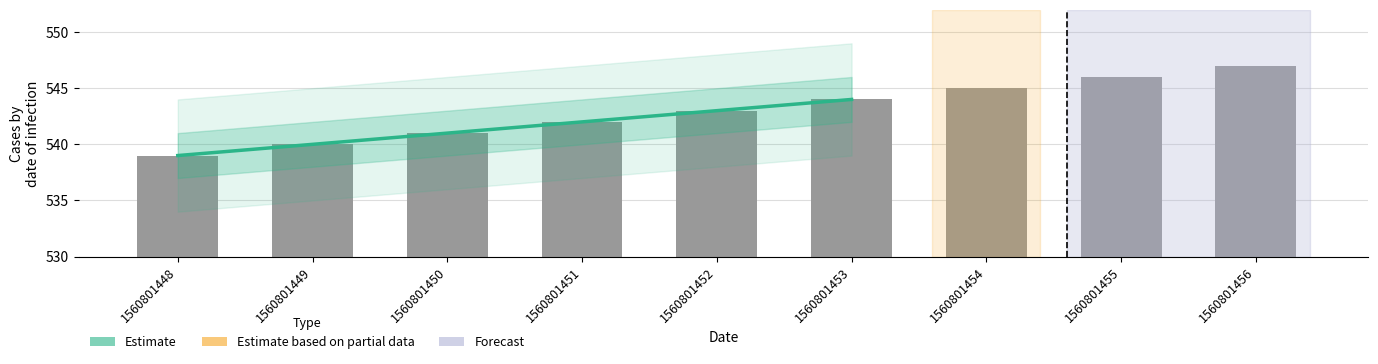

Does the chart contain any negative values?

No